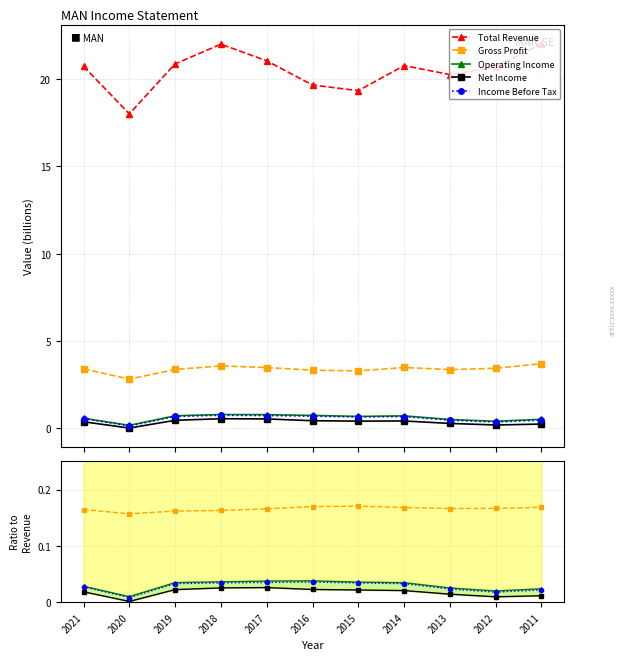

How many lines are shown in the chart?

5